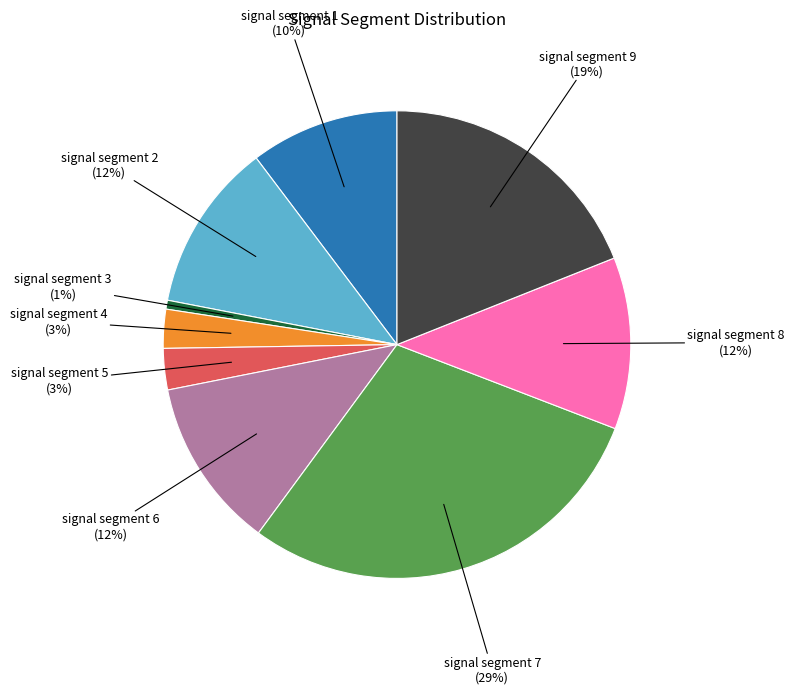

To the nearest percent, what is the difference between the signal segment 1 and signal segment 8 slice percentages?

2%